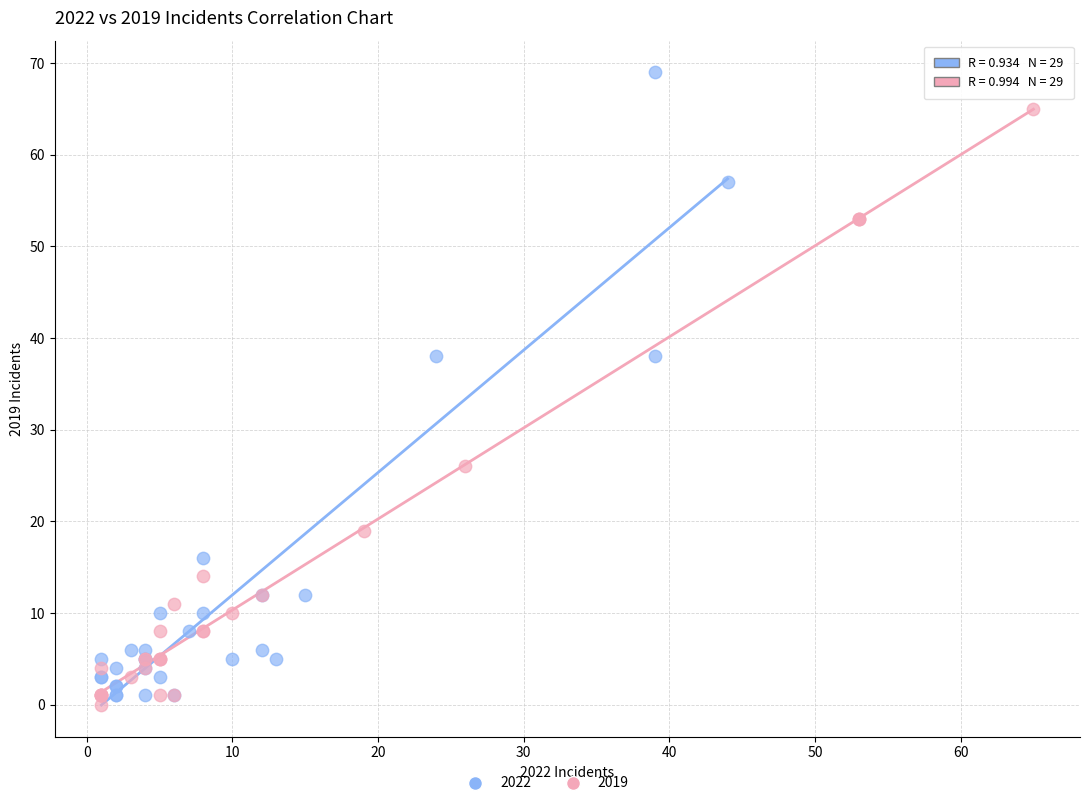

Which series has the widest spread of Y values?

2022